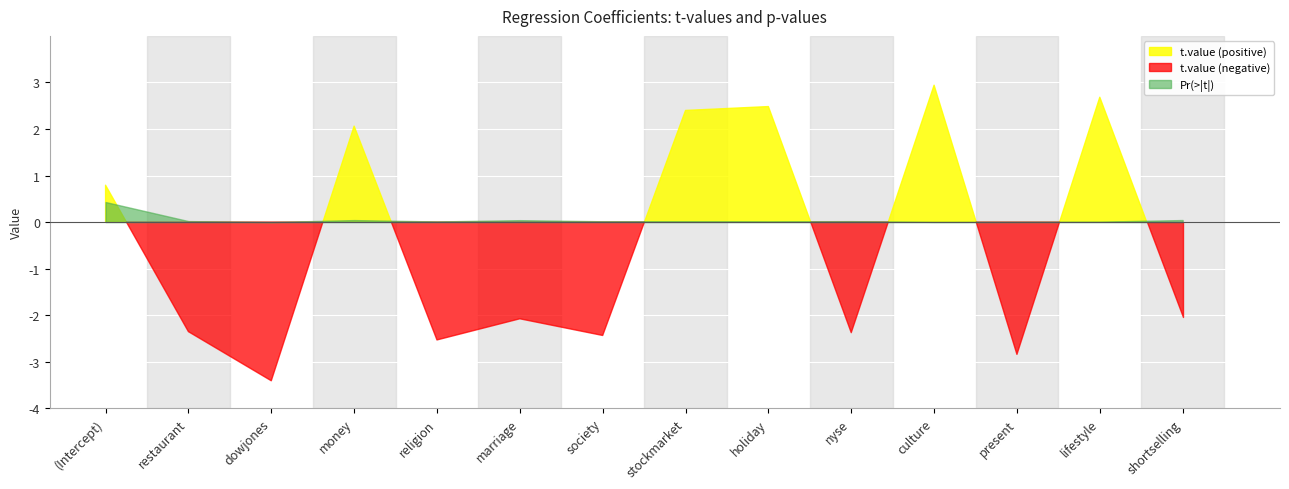

What is the minimum value for t.value?

-3.4